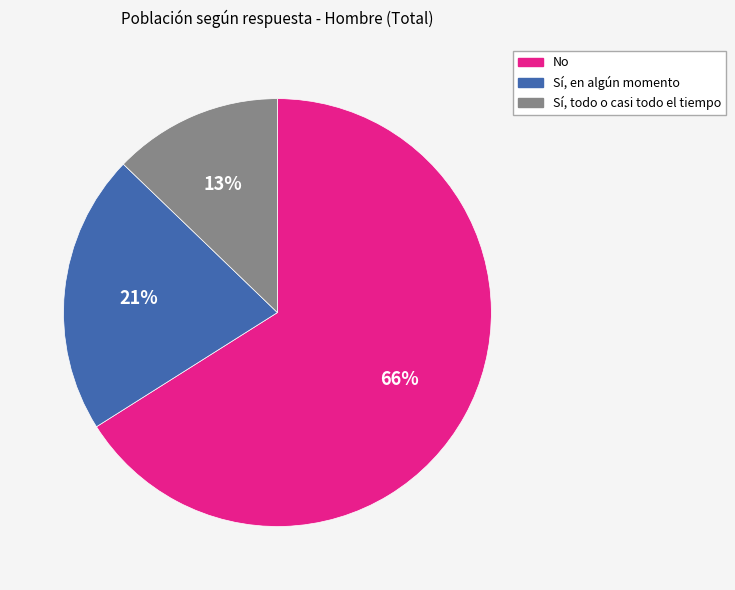

True or false: Sí, en algún momento accounts for 21% of the total.

True